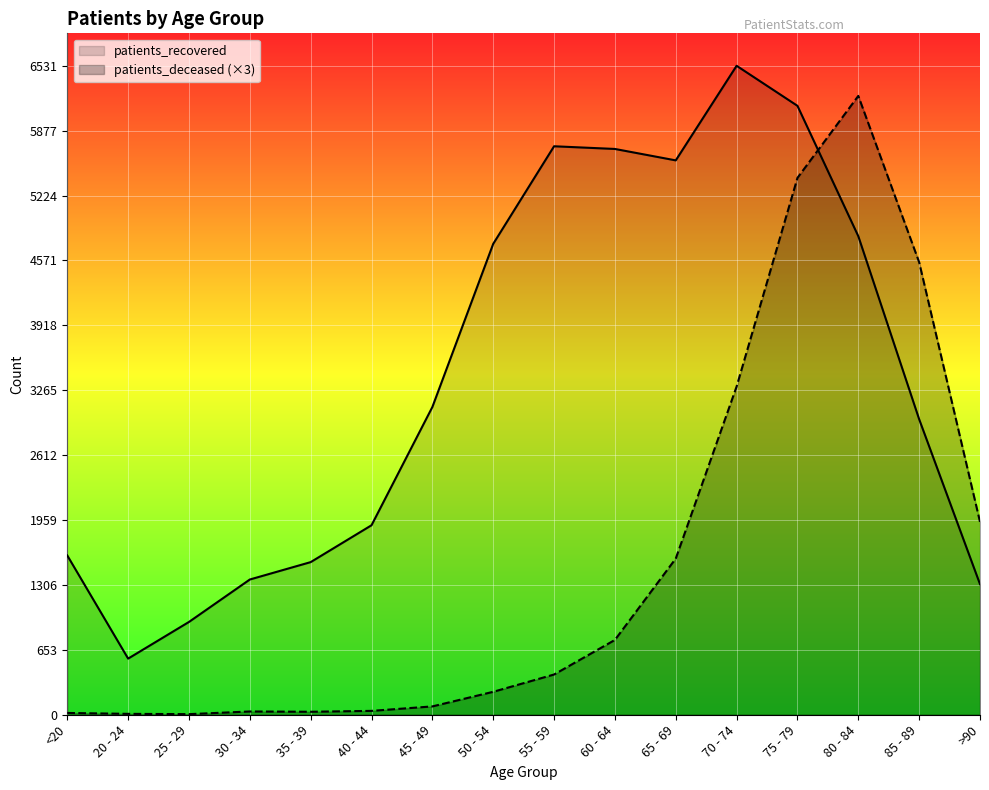

How many intersections are there between patients_deceased and patients_recovered?

1